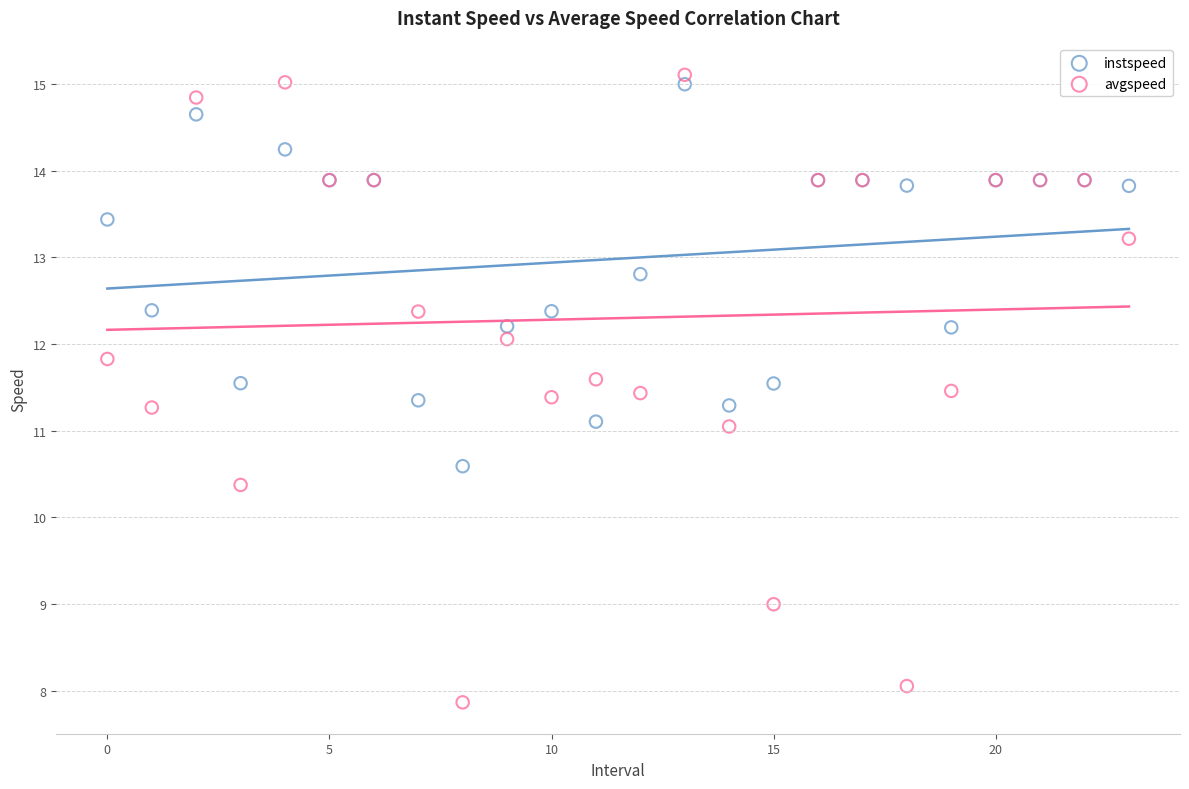

Which series contains the lowest Y value?

avgspeed